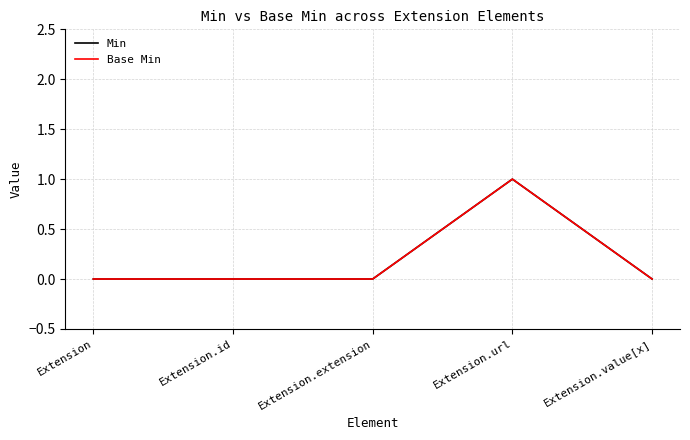

How many lines are shown in the chart?

2